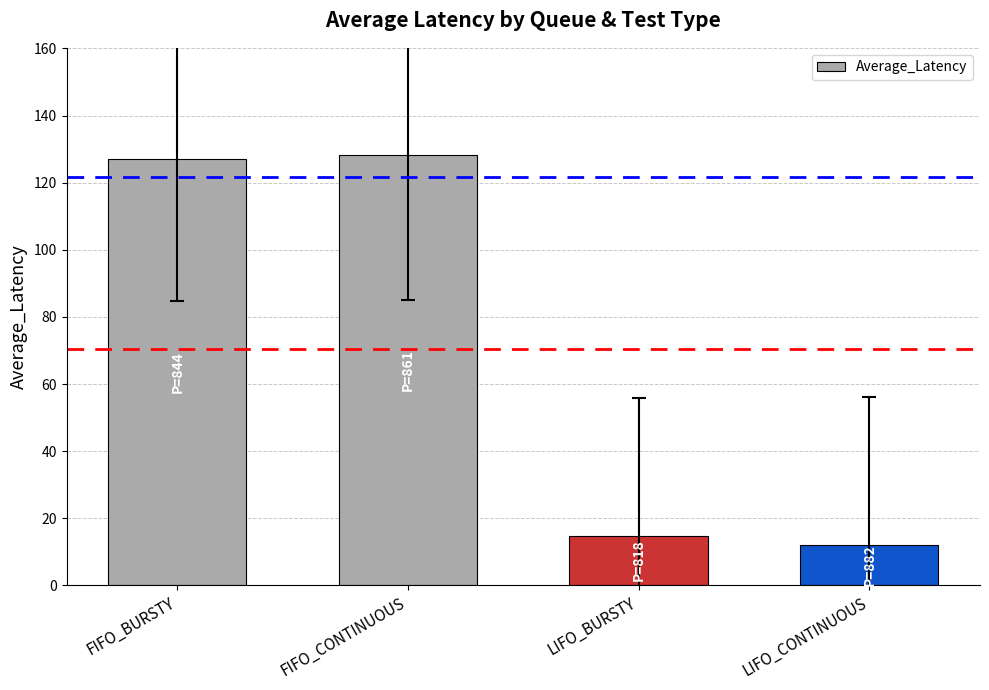

Approximately how many times larger is the value at FIFO_BURSTY compared to LIFO_CONTINUOUS?

10.5